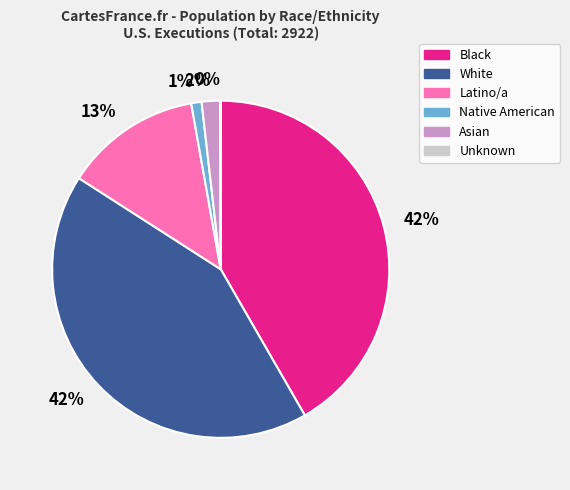

Is the sum of Asian and White greater than half?

No